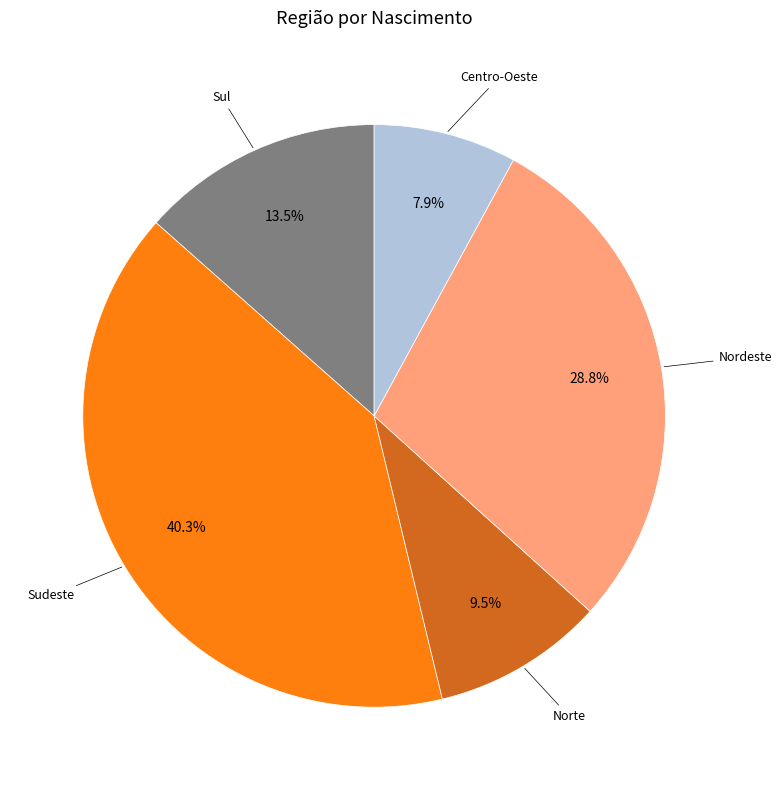

Is there a majority slice in this chart?

No